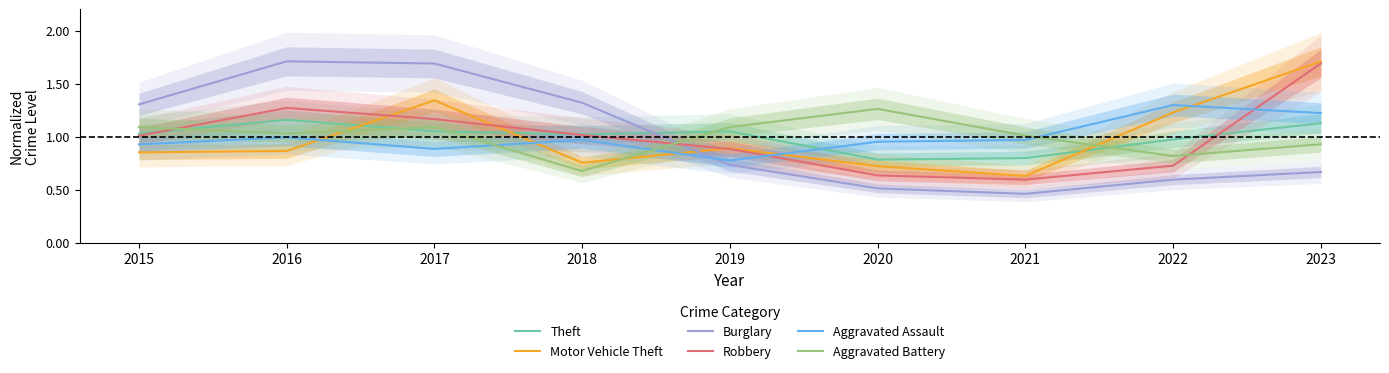

Which series has the widest spread of values?

Burglary